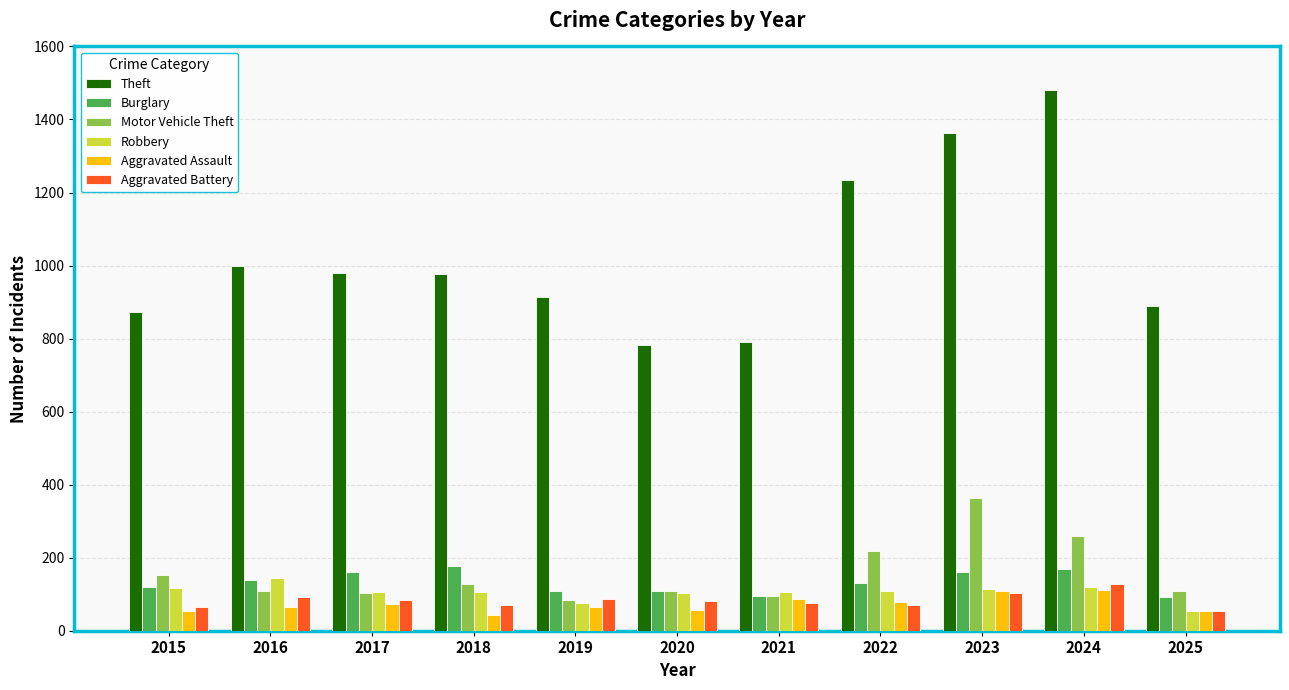

Is the value of Robbery at 2025 greater than the value of Burglary at 2020?

No